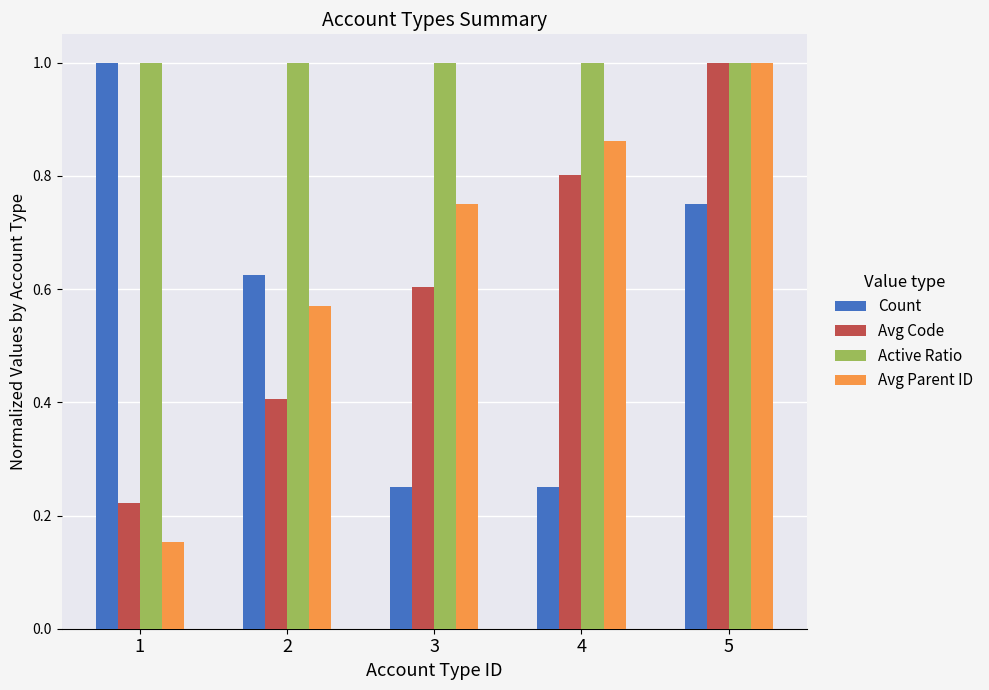

What are all the series names shown in the legend?

Count, Avg Code, Active Ratio, Avg Parent ID